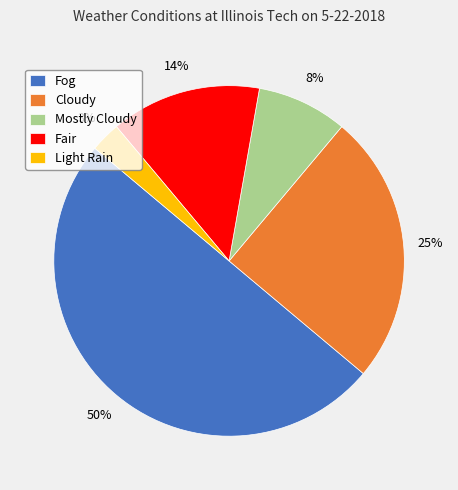

What percentage is the Mostly Cloudy slice, to the nearest percent?

8%